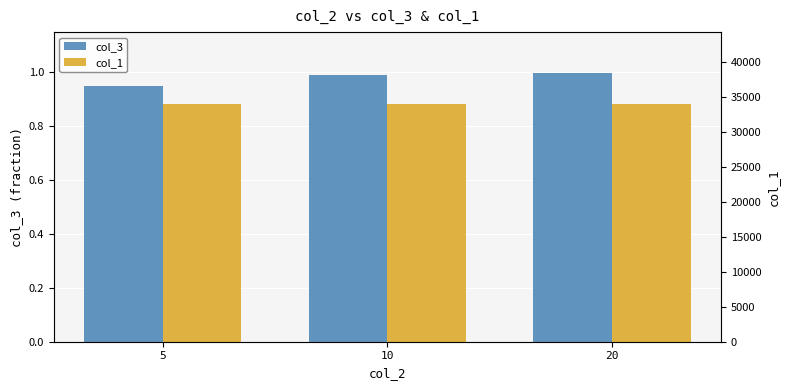

Is the value of col_1 at 5 greater than the value of col_3 at 10?

Yes